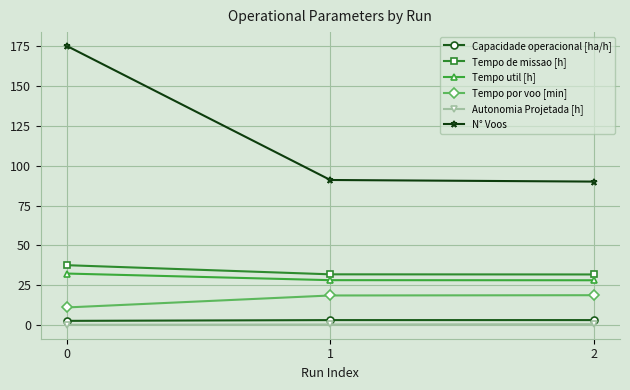

Rank the series at 1 from lowest to highest value.

Autonomia Projetada [h], Capacidade operacional [ha/h], Tempo por voo [min], Tempo util [h], Tempo de missao [h], N° Voos